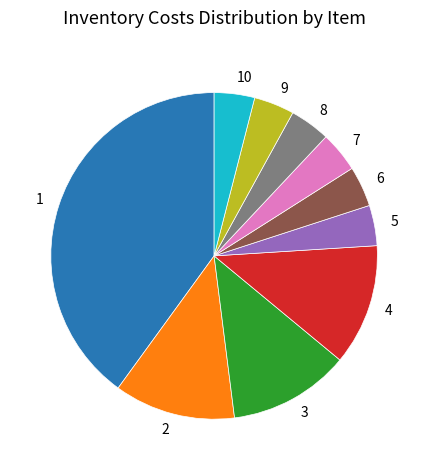

Between 4 and 8, which is larger?

4